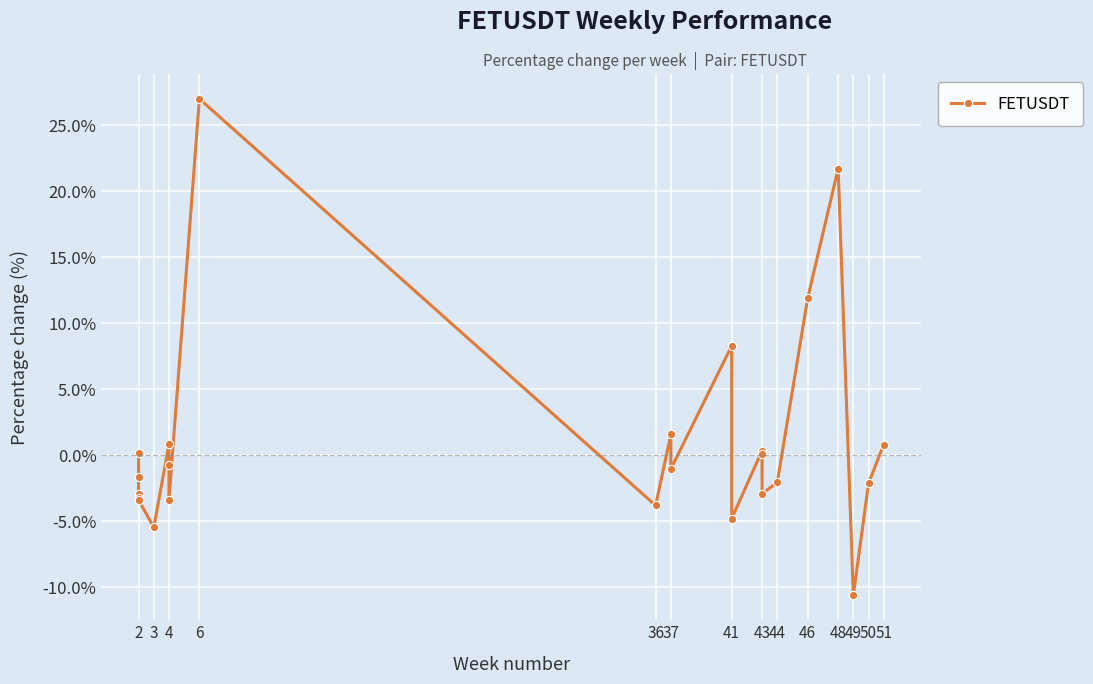

How many values are above zero?

10